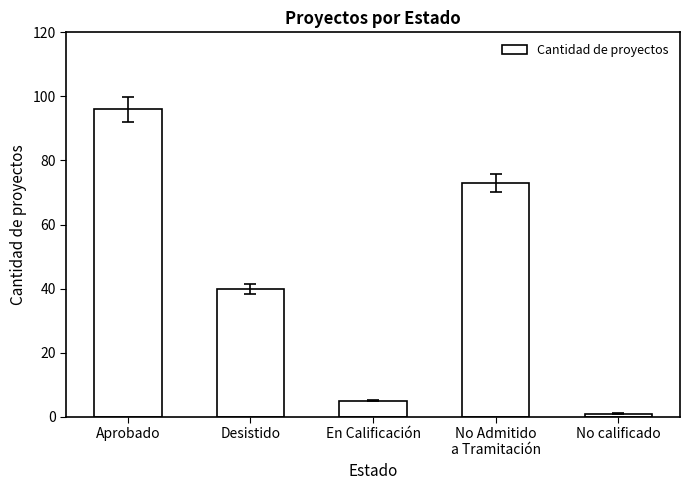

Reading left to right, what are all the values shown in this chart?

96	40	5	73	1